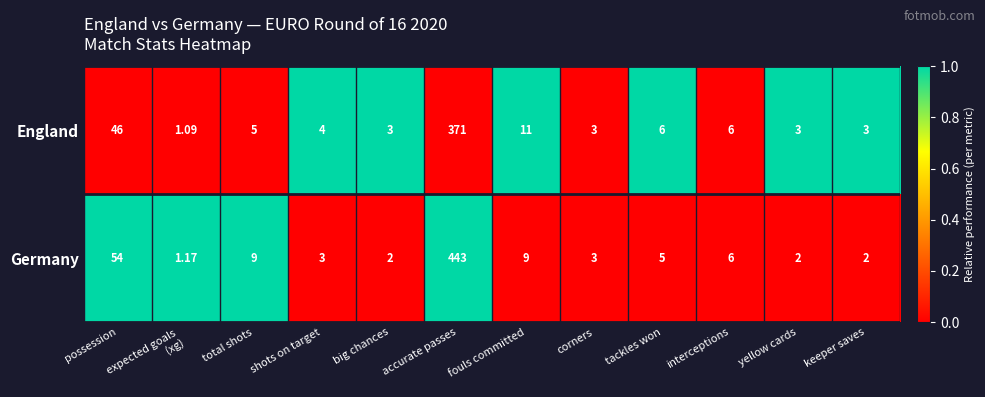

At which category does the chart reach its minimum across all series?

expected goals 
(xg)